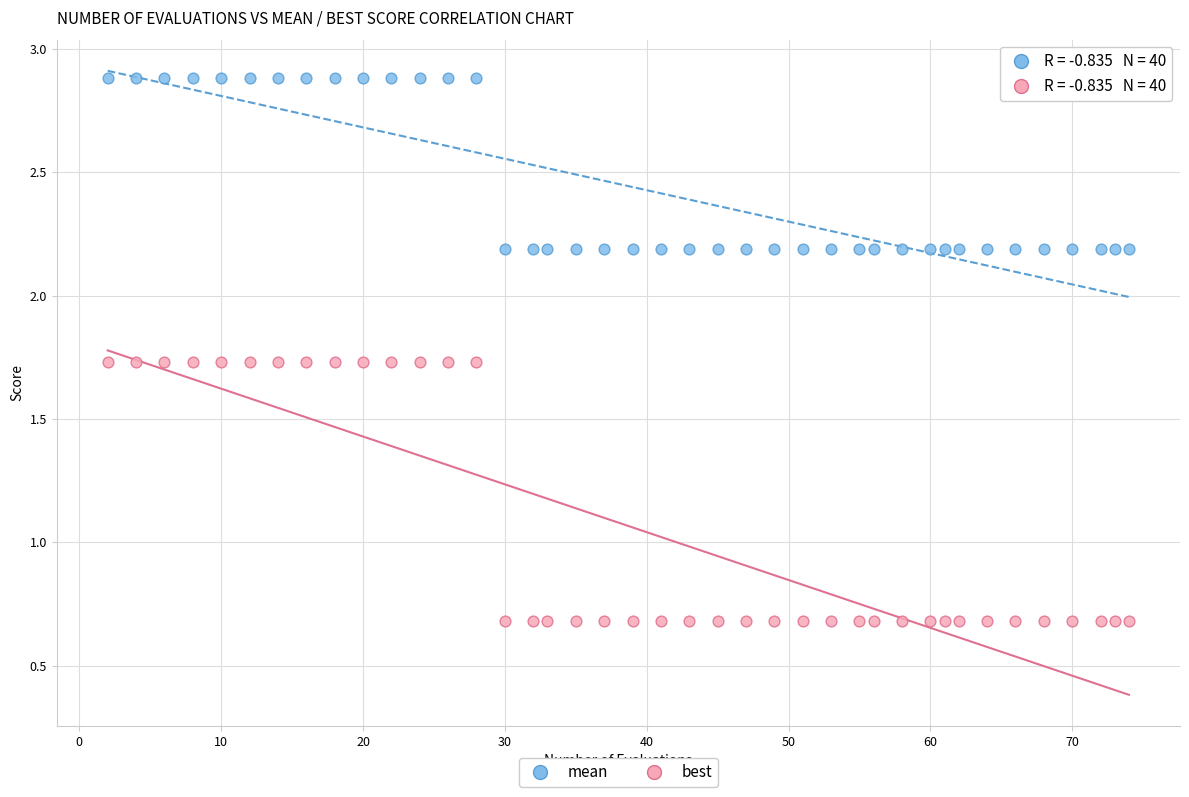

Across all data points, what is the range of Y values (max minus min)?

2.2